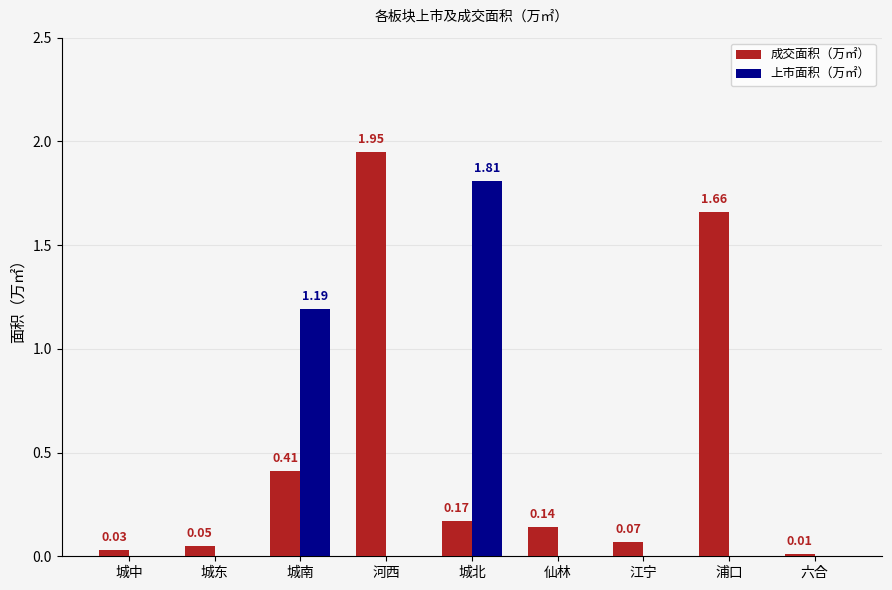

Is the value of 成交面积（万㎡） at 河西 greater than the value of 上市面积（万㎡） at 仙林?

Yes